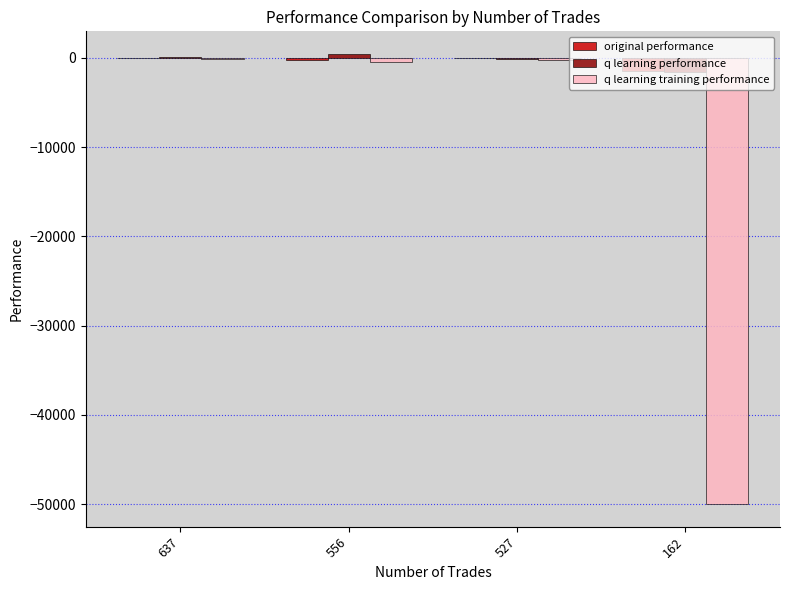

How many groups of bars are there?

4